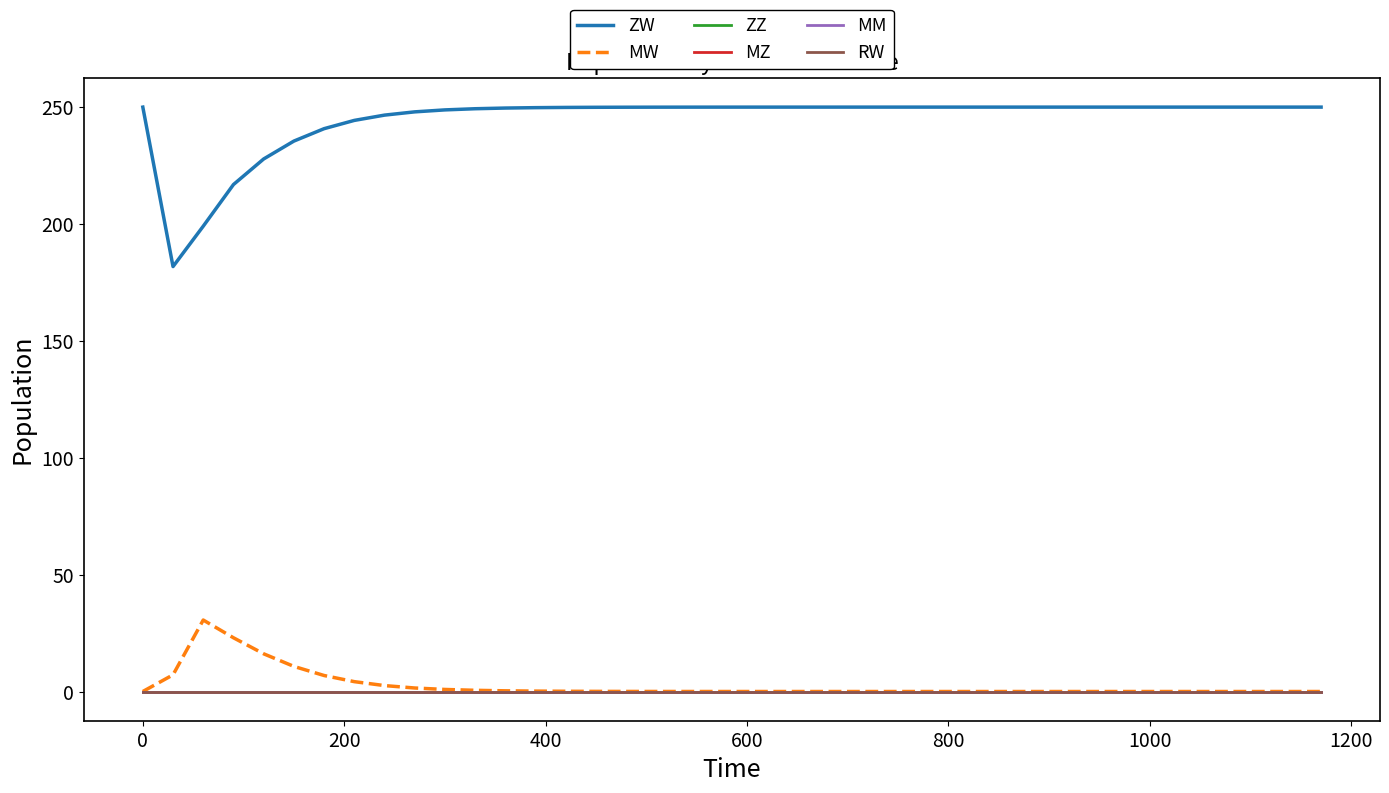

True or false: MZ and MW cross at least once.

False